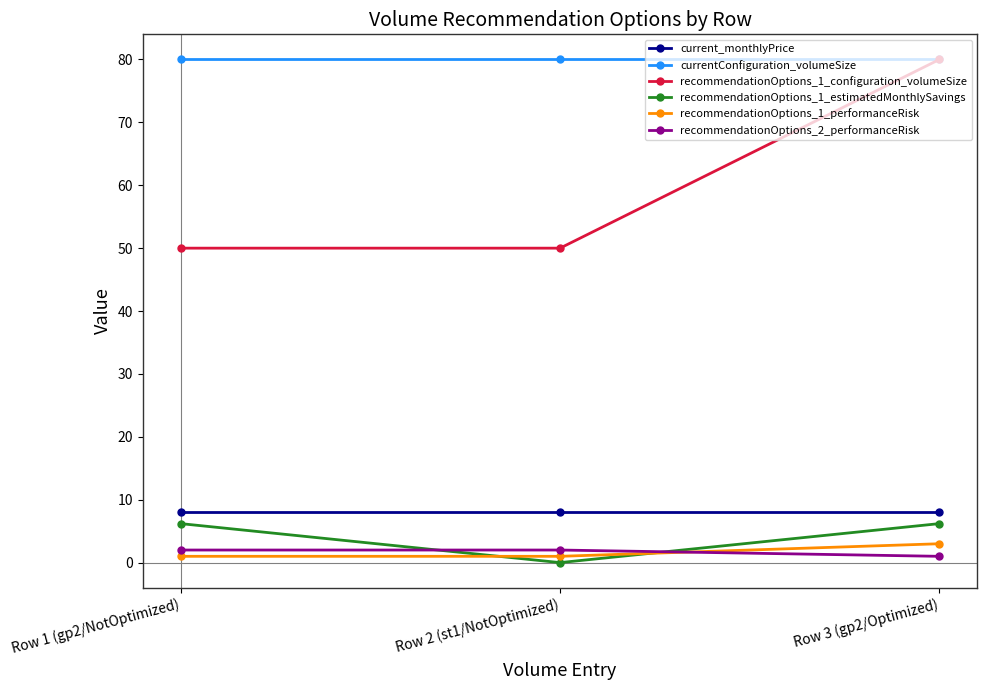

Which series has the largest total across all categories?

currentConfiguration_volumeSize